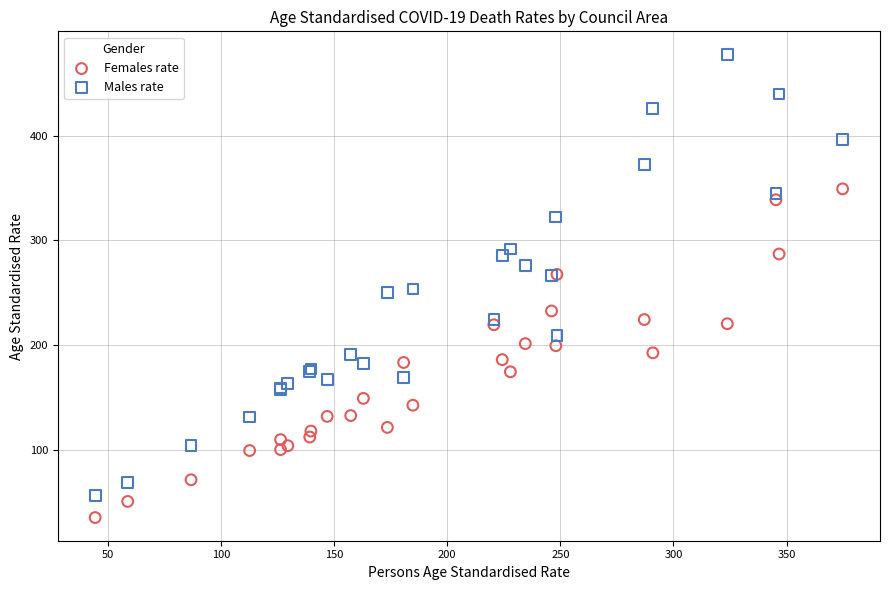

Which series reaches the maximum Y coordinate?

Males rate